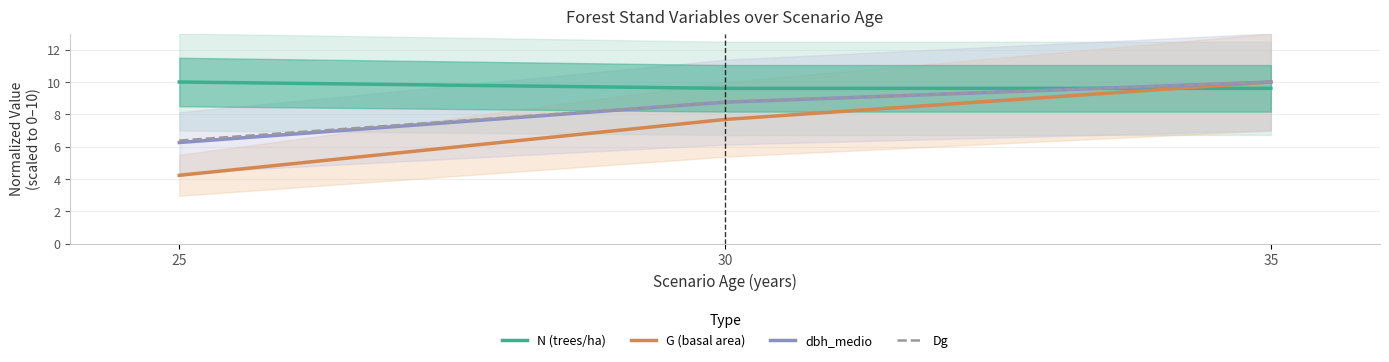

What value does the N (trees/ha) series have at 25?

10.0